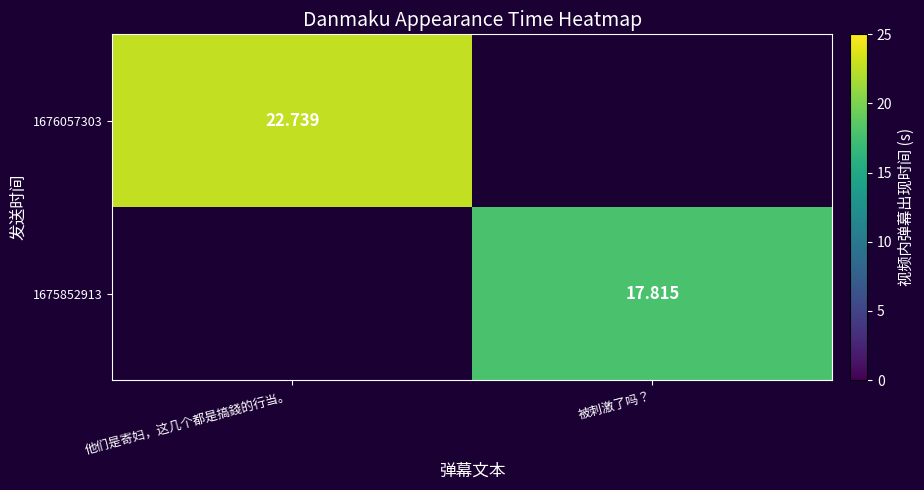

Is the value of 1675852913 at 被刺激了吗？ greater than the value of 1676057303 at 他们是寄妇，这几个都是搞錢的行当。?

No